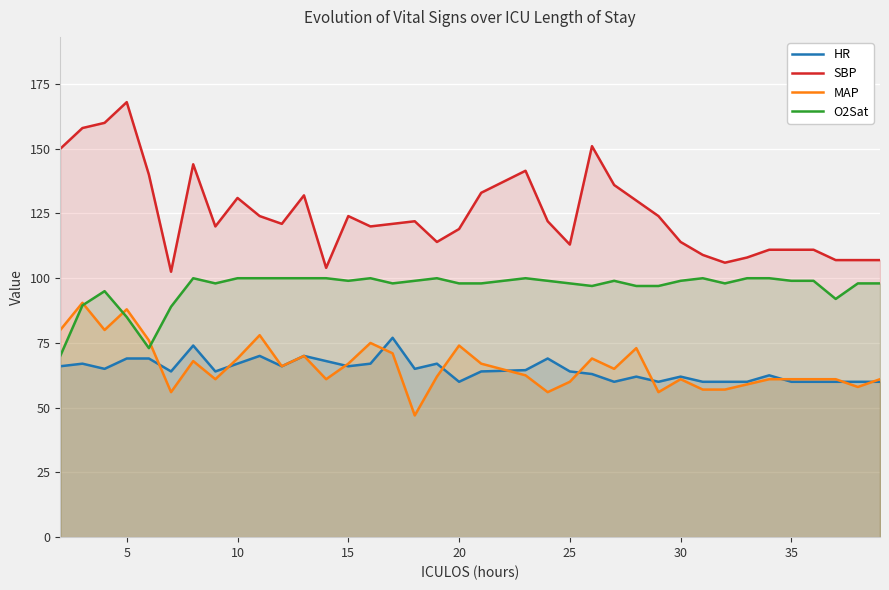

True or false: SBP and O2Sat cross at least once.

False